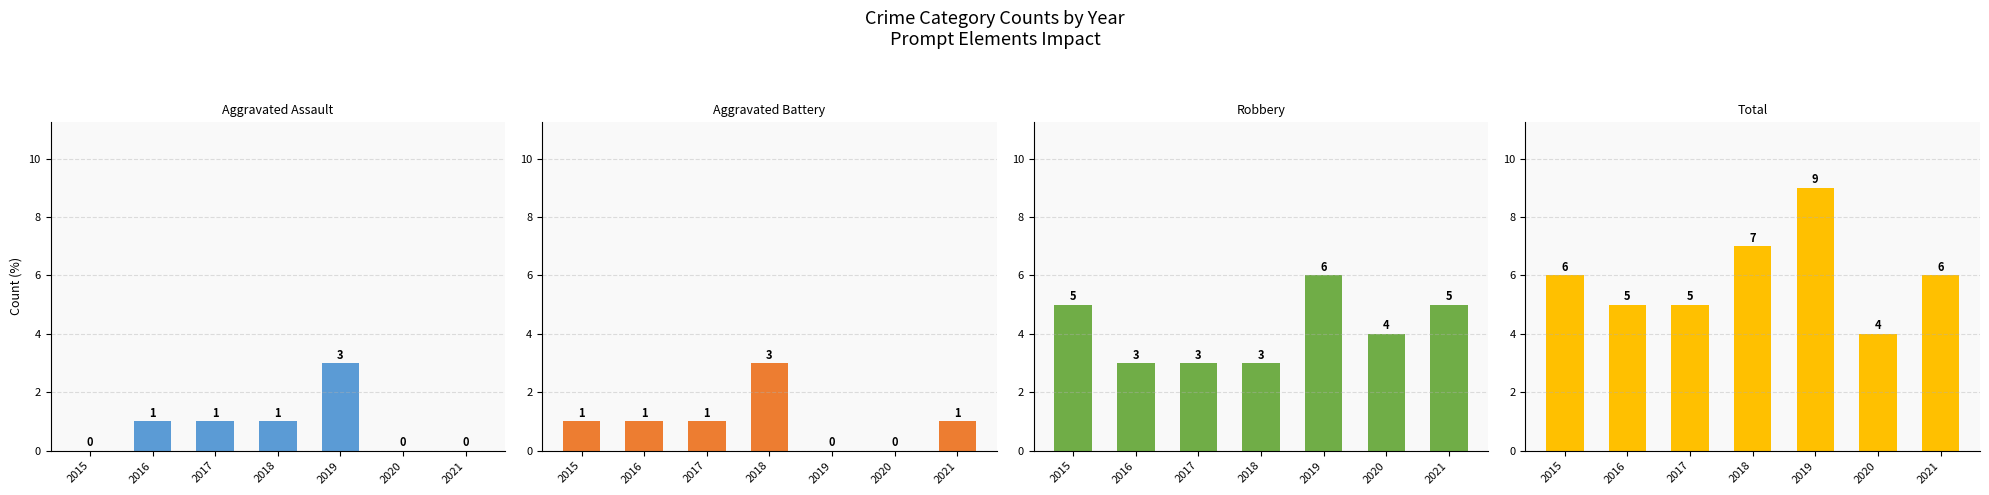

Reading right to left, extract all data points from this chart.

Aggravated Assault: 2021=0	2020=0	2019=3	2018=1	2017=1	2016=1	2015=0
Aggravated Battery: 2021=1	2020=0	2019=0	2018=3	2017=1	2016=1	2015=1
Robbery: 2021=5	2020=4	2019=6	2018=3	2017=3	2016=3	2015=5
Total: 2021=6	2020=4	2019=9	2018=7	2017=5	2016=5	2015=6